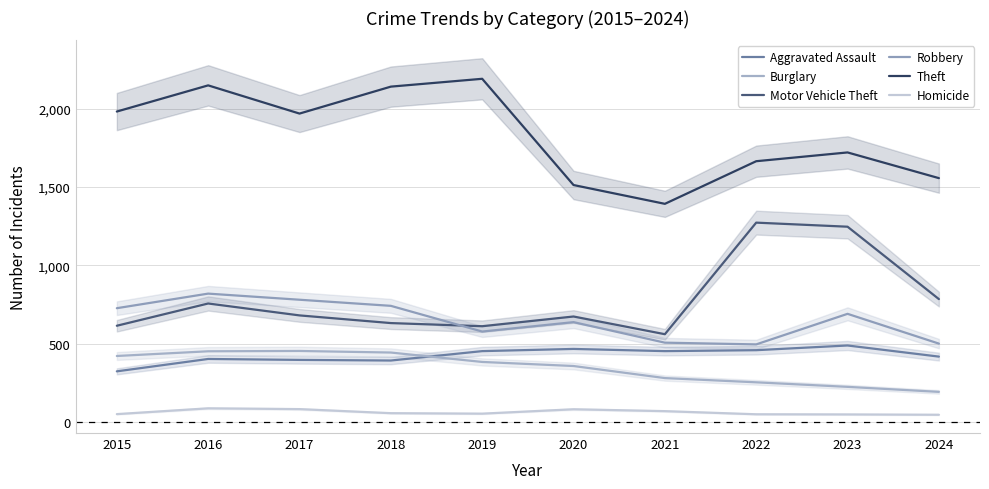

What is the smallest value displayed?

46